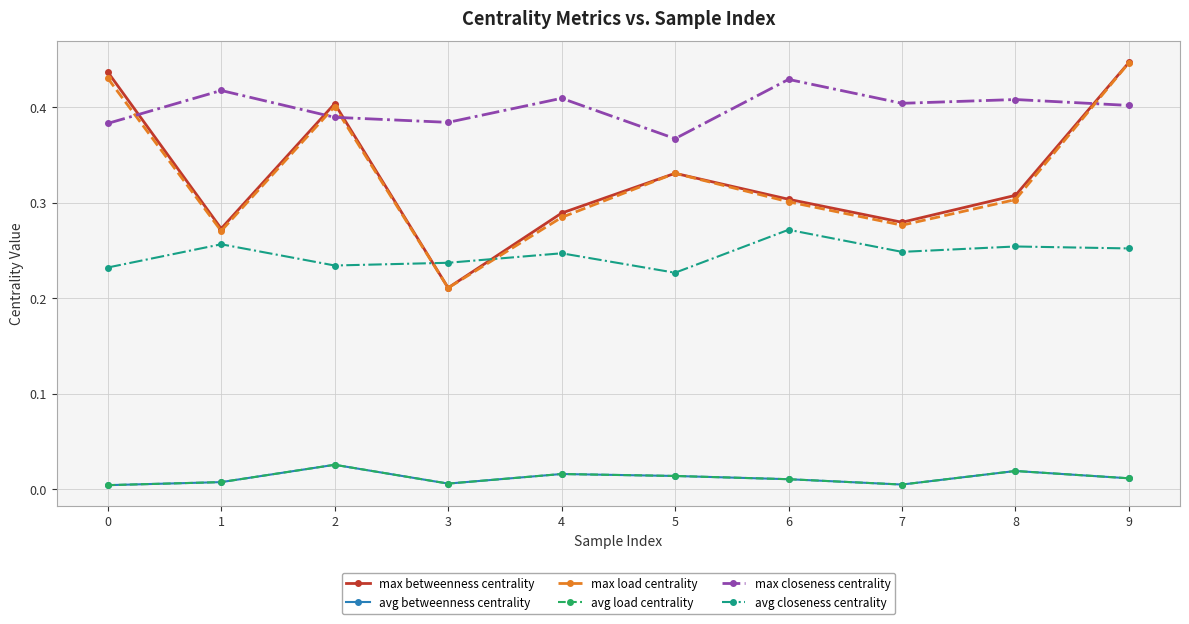

Where is the first local maximum for avg betweenness centrality?

2